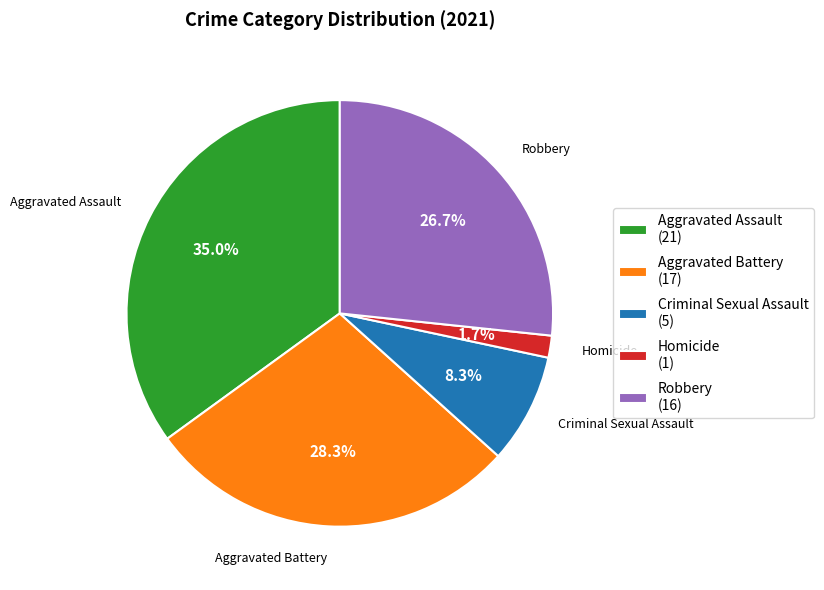

Rank the categories by value from lowest to highest.

Homicide, Criminal Sexual Assault, Robbery, Aggravated Battery, Aggravated Assault